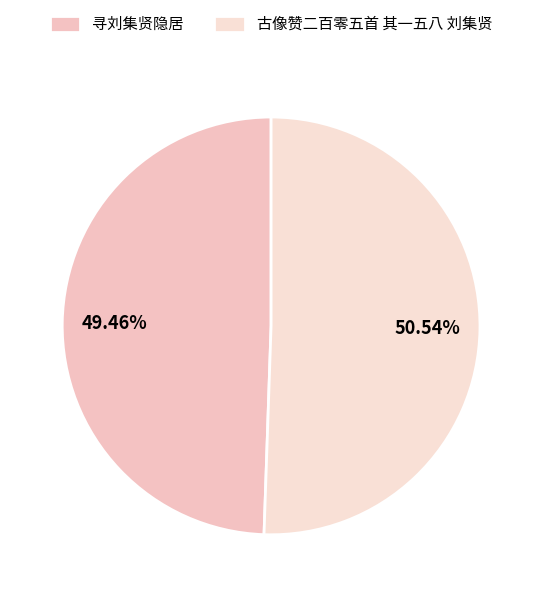

To the nearest percent, what portion does 寻刘集贤隐居 represent?

49%